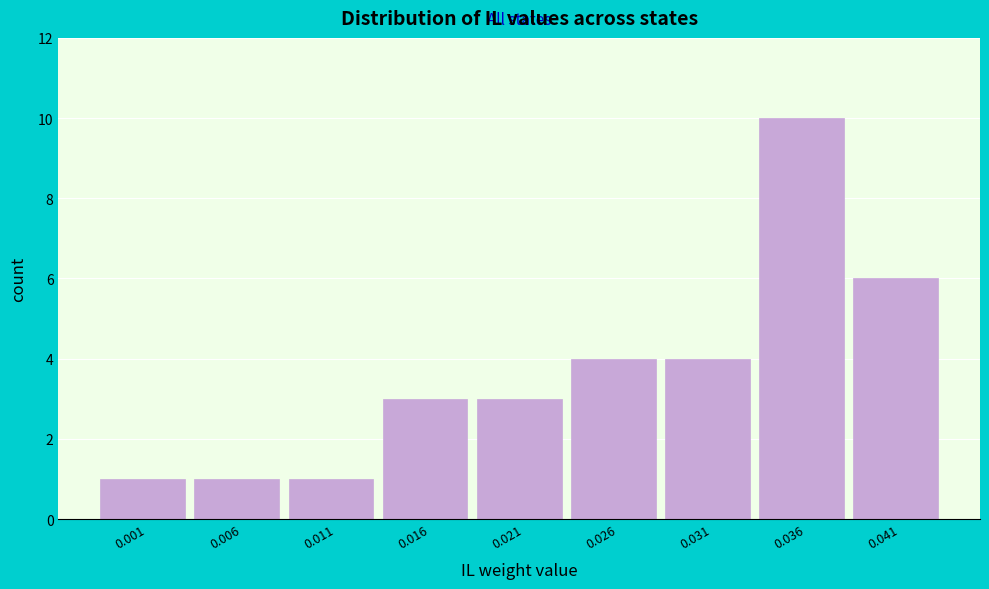

Reading left to right, extract all data points from this chart.

0.001=1	0.006=1	0.011=1	0.016=3	0.021=3	0.026=4	0.031=4	0.036=10	0.041=6